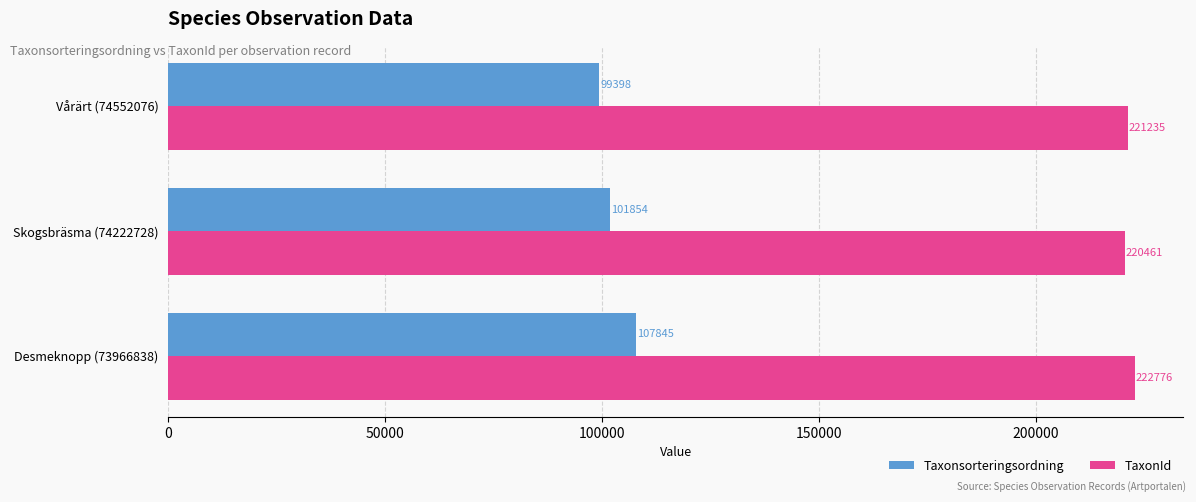

What is the average value of the TaxonId series?

221491